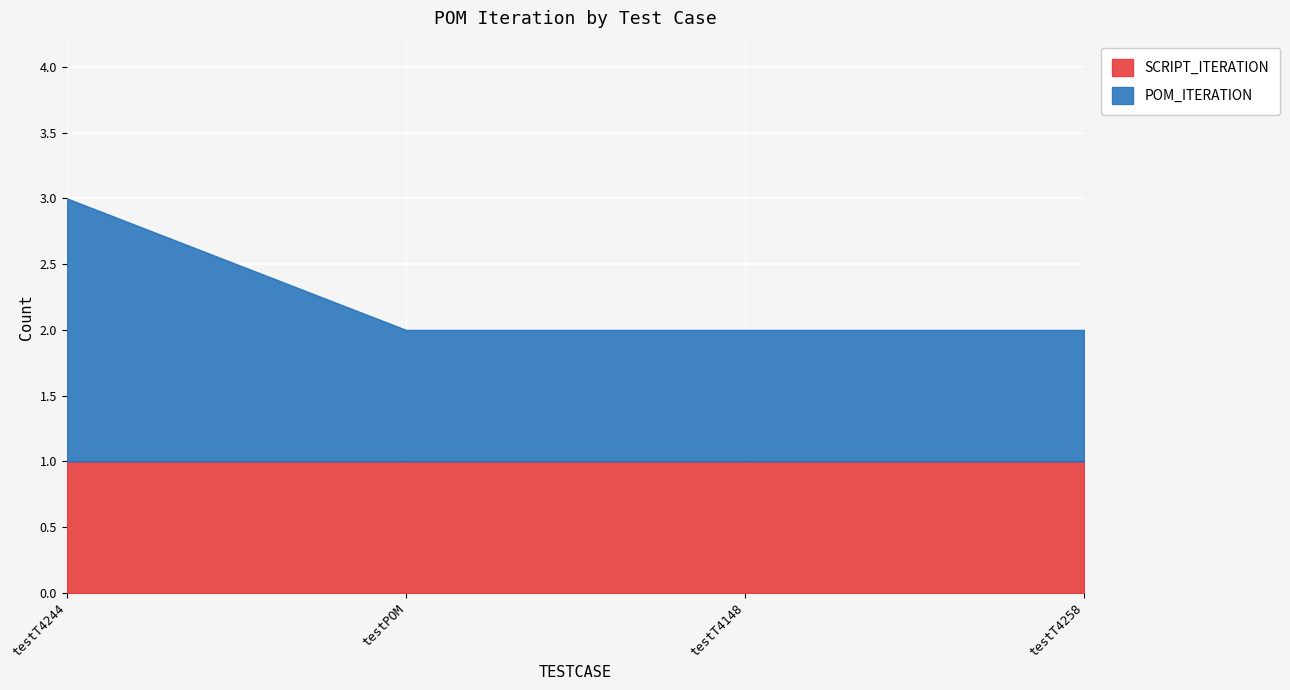

What is the total value across all series at testT4258?

2